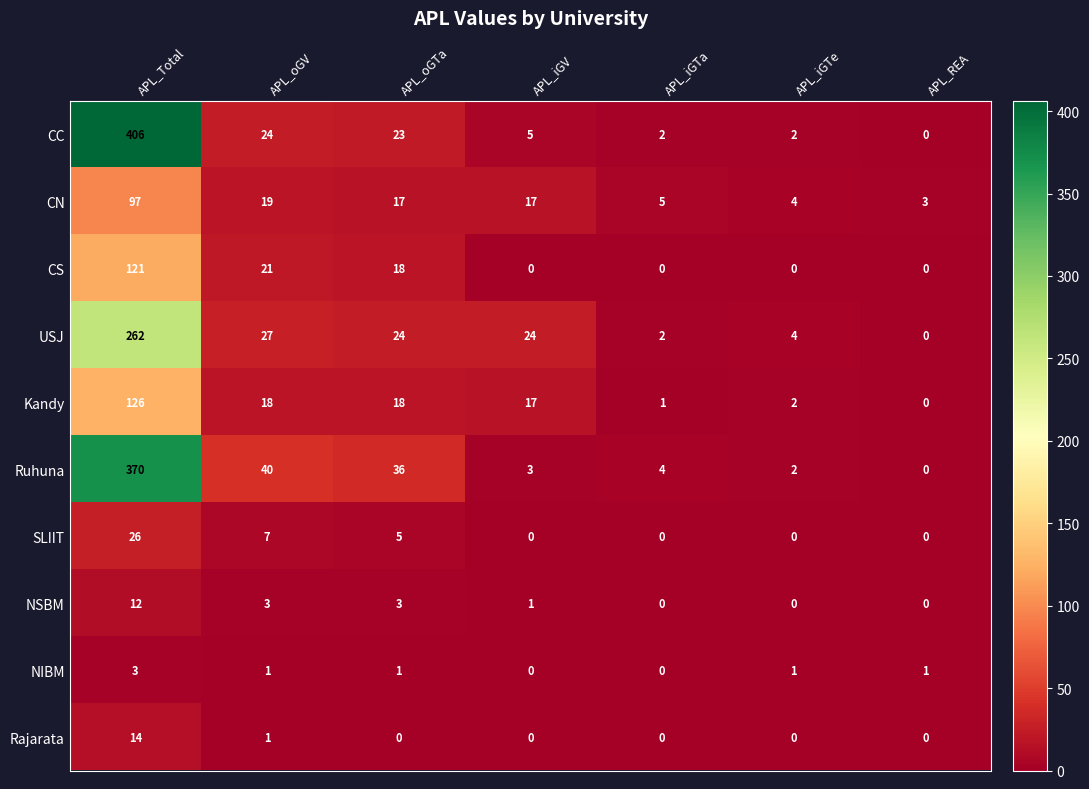

Rank the series by their maximum value, from lowest to highest.

NIBM, NSBM, Rajarata, SLIIT, CN, CS, Kandy, USJ, Ruhuna, CC